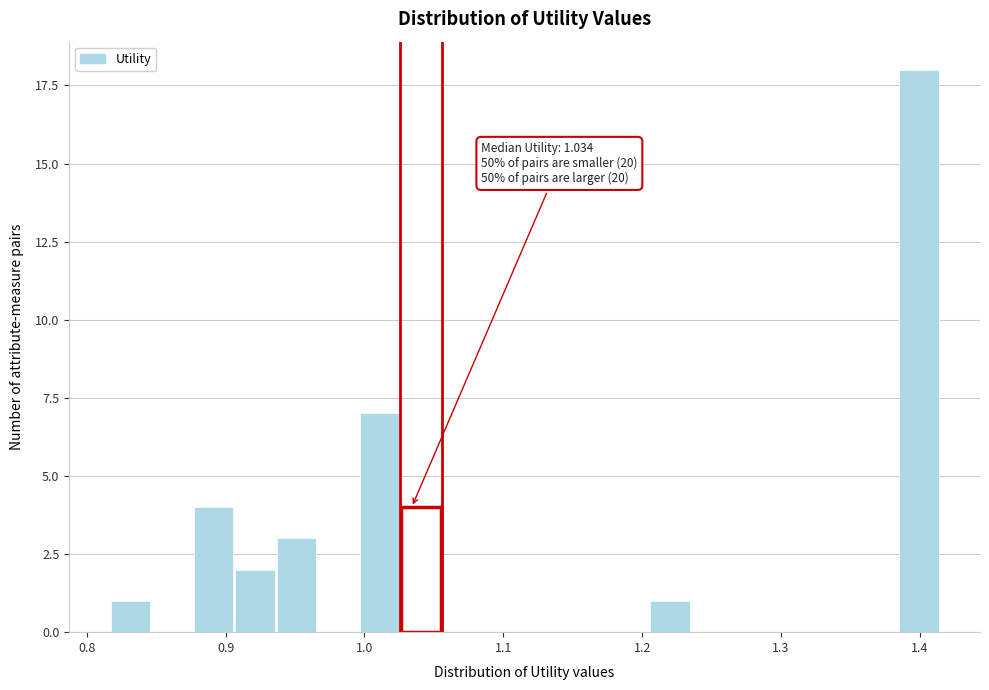

Around what value on the x-axis is the tallest bar? Give the approximate position of its centre, as read against the axis.

1.40